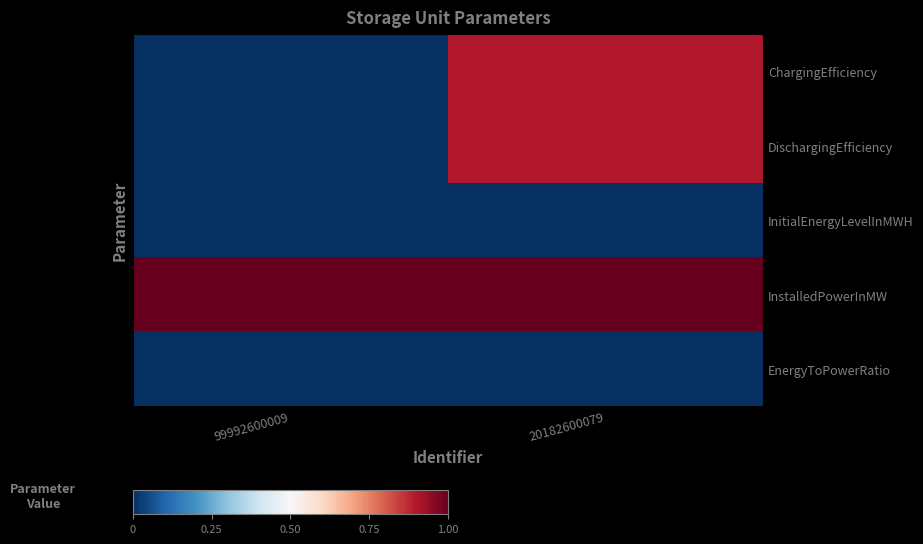

Rank the series by their maximum value, from lowest to highest.

InitialEnergyLevelInMWH, EnergyToPowerRatio, ChargingEfficiency, DischargingEfficiency, InstalledPowerInMW